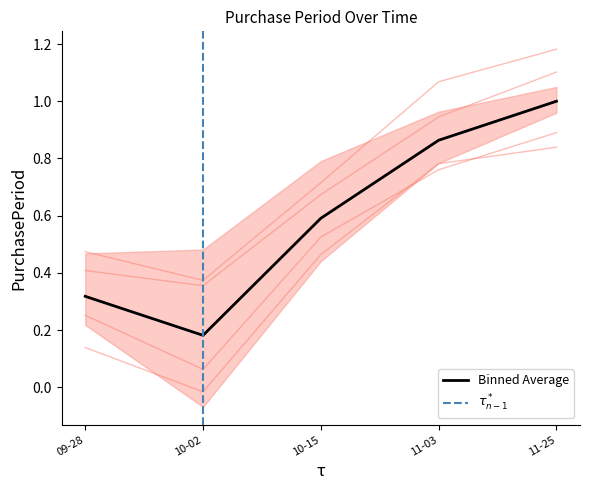

What is the difference between the maximum and minimum values?

0.8